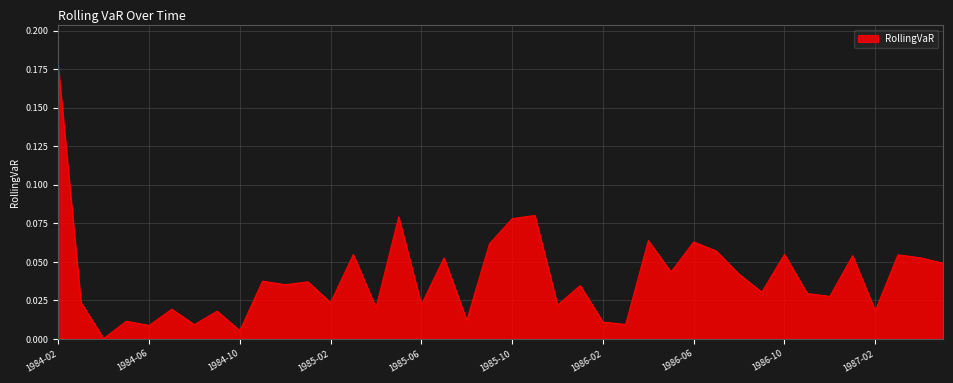

Reading left to right, what are all the values shown in this chart?

0.2	0.0	0.0	0.0	0.0	0.0	0.0	0.0	0.0	0.0	0.0	0.0	0.0	0.1	0.0	0.1	0.0	0.1	0.0	0.1	0.1	0.1	0.0	0.0	0.0	0.0	0.1	0.0	0.1	0.1	0.0	0.0	0.1	0.0	0.0	0.1	0.0	0.1	0.1	0.0